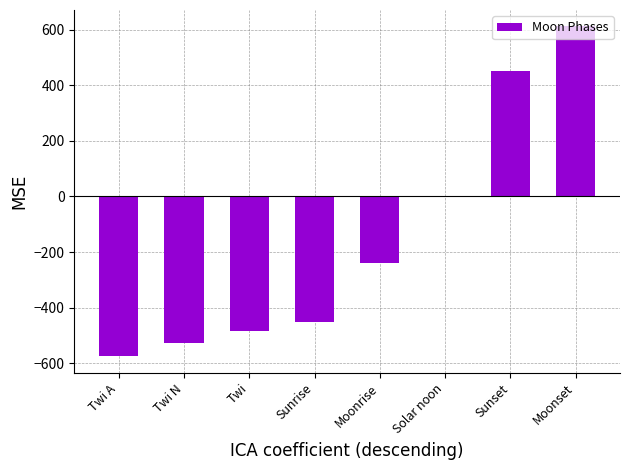

What is the sum of all values?

-1213.9